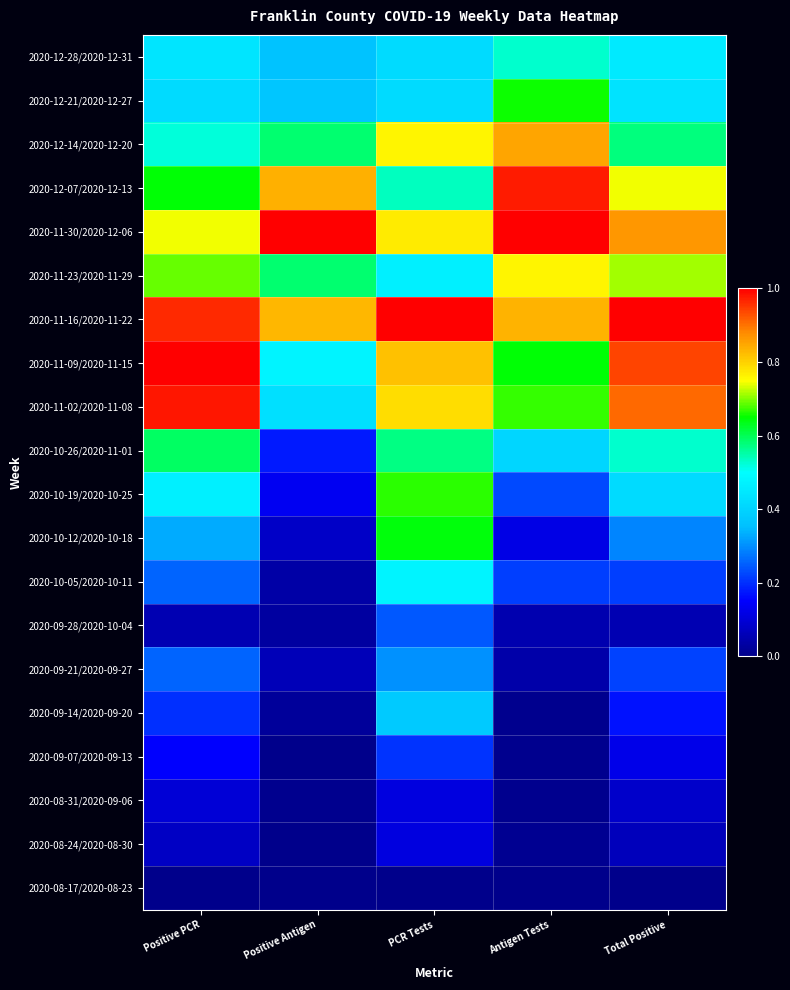

At which category does the chart reach its peak across all series?

Positive Antigen